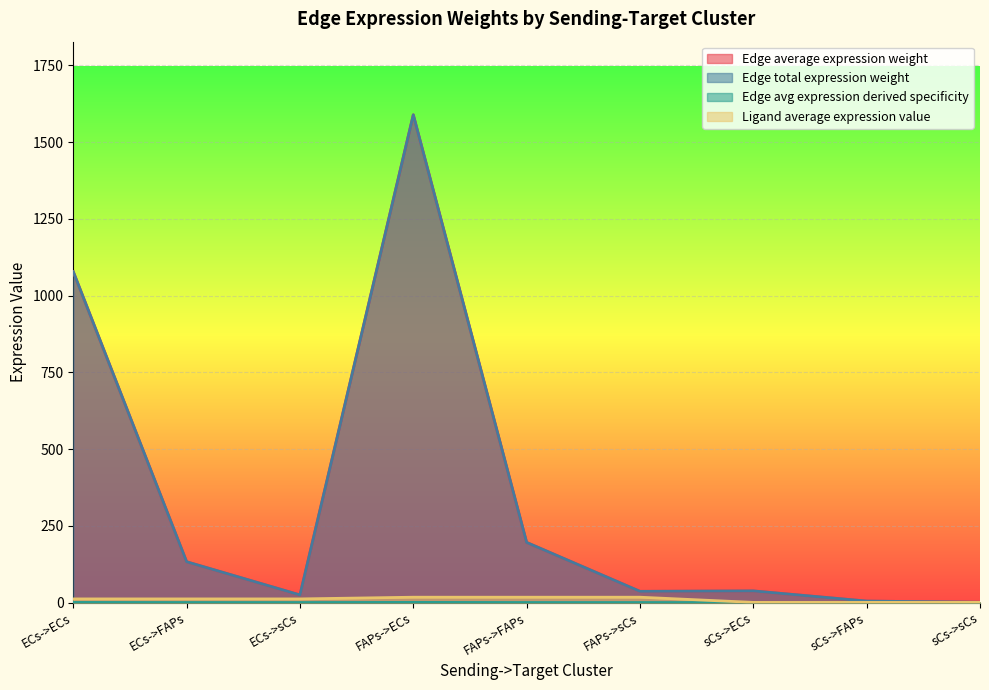

What are all the series names shown in the legend?

Edge average expression weight, Edge total expression weight, Edge avg expression derived specificity, Ligand average expression value